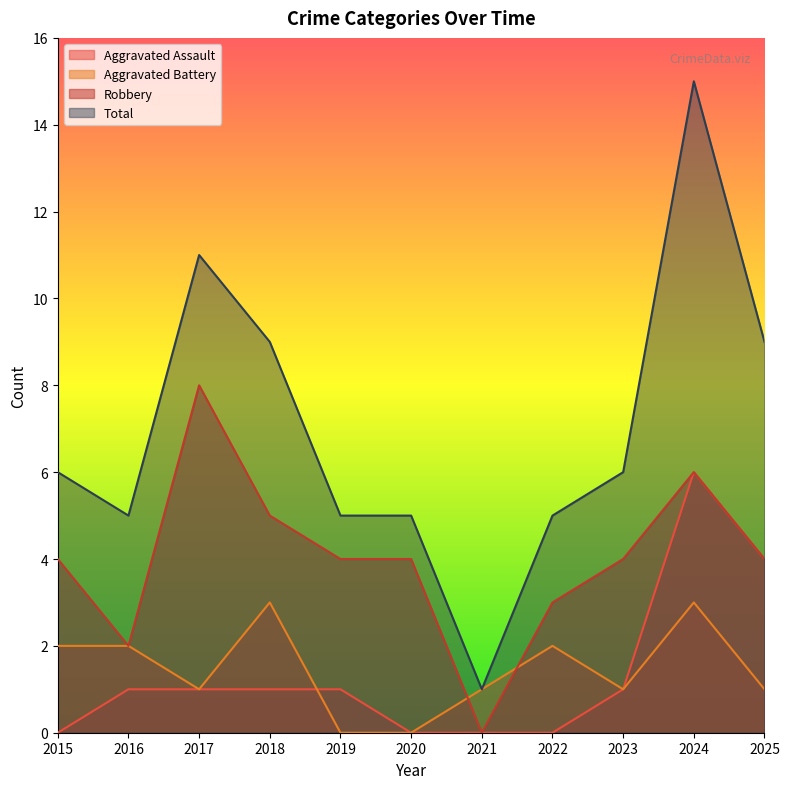

What is the average value of the Robbery series?

4